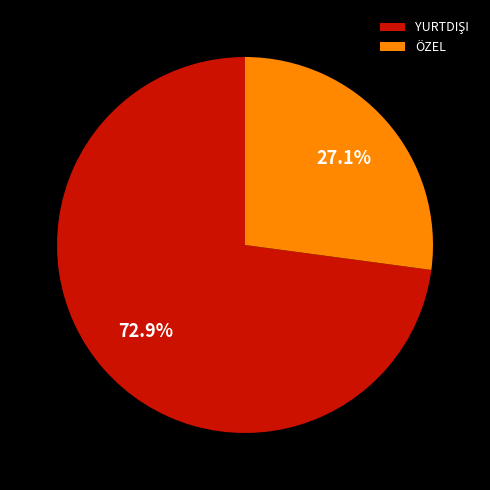

Does any single category account for the majority?

Yes